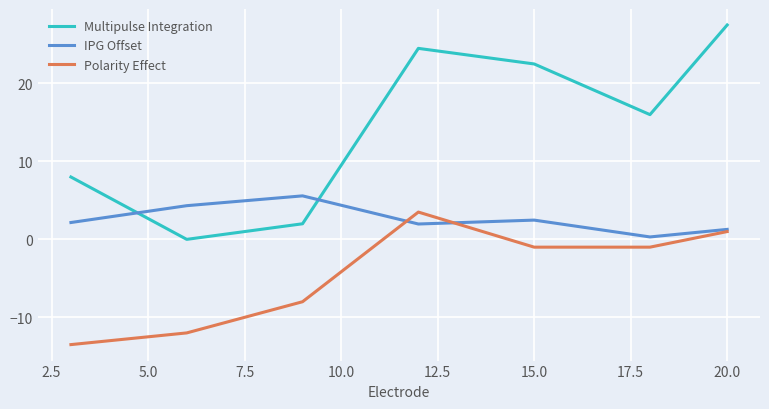

Which series has the largest range (max minus min)?

Multipulse Integration